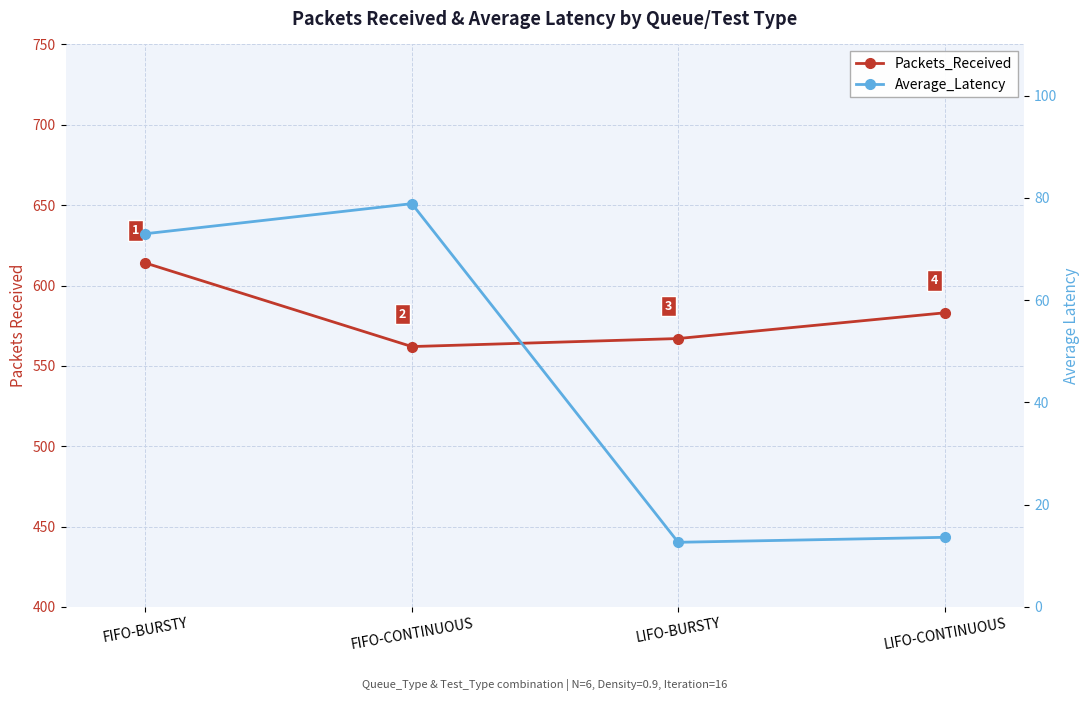

True or false: Average_Latency and Packets_Received intersect in this chart.

False